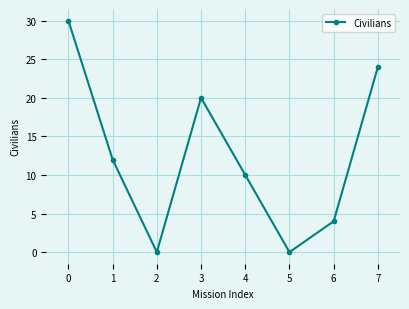

True or false: the data shows -19 at 2.

False